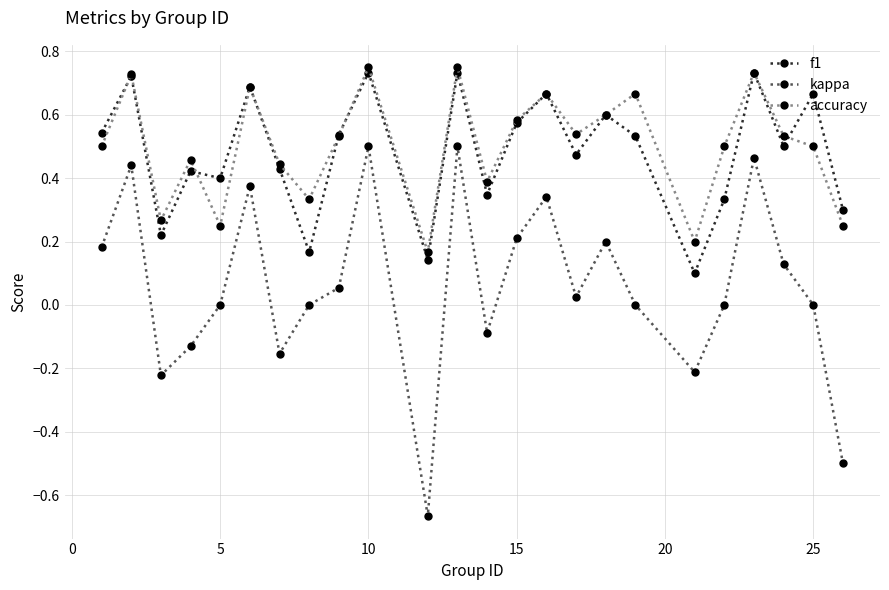

Which series ends up on top after the final intersection of f1 and accuracy?

f1